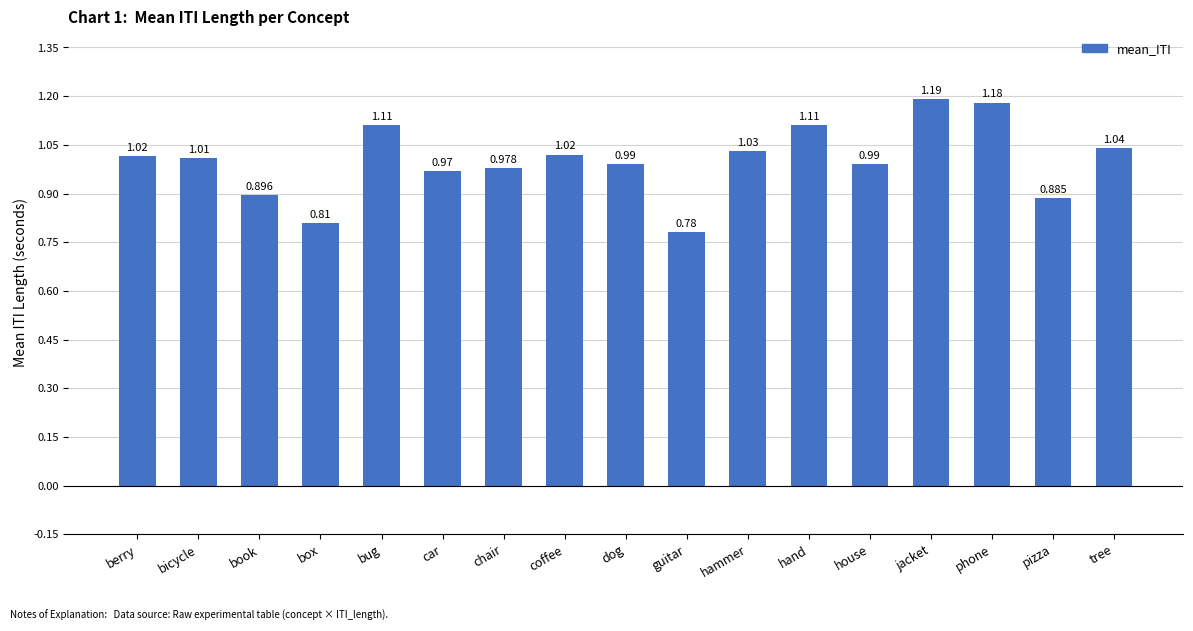

Count the number of categories in the chart.

17